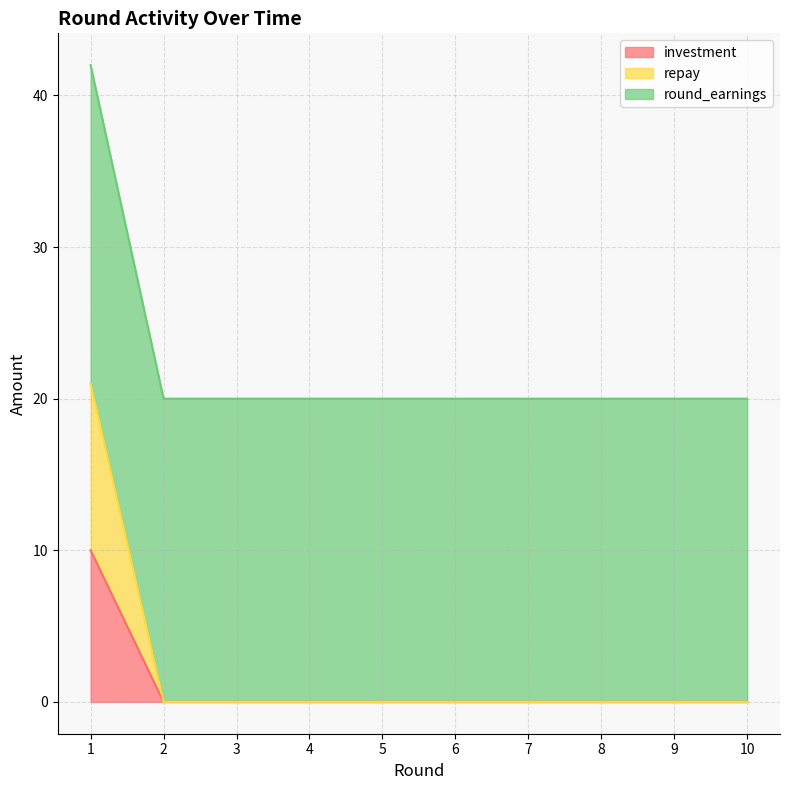

What is the maximum value shown in the chart?

42